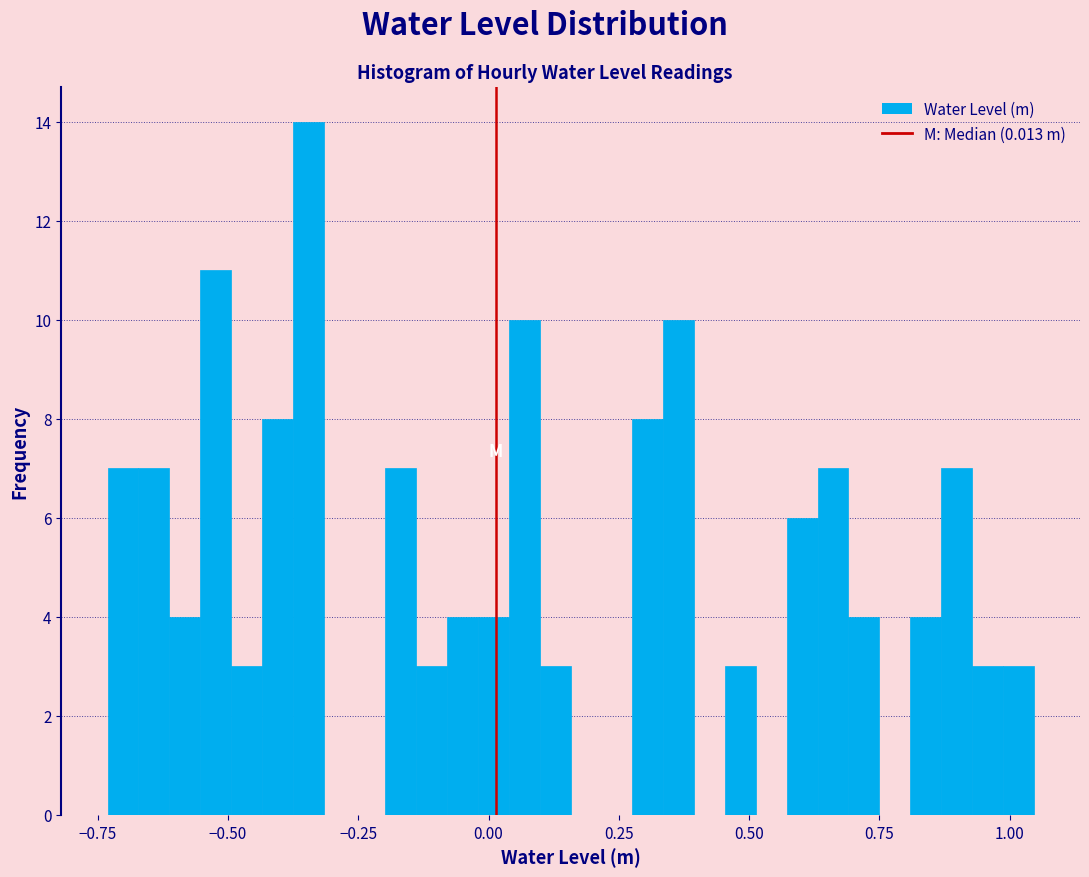

Around what value on the x-axis is the tallest bar? Give the approximate position of its centre, as read against the axis.

-0.35